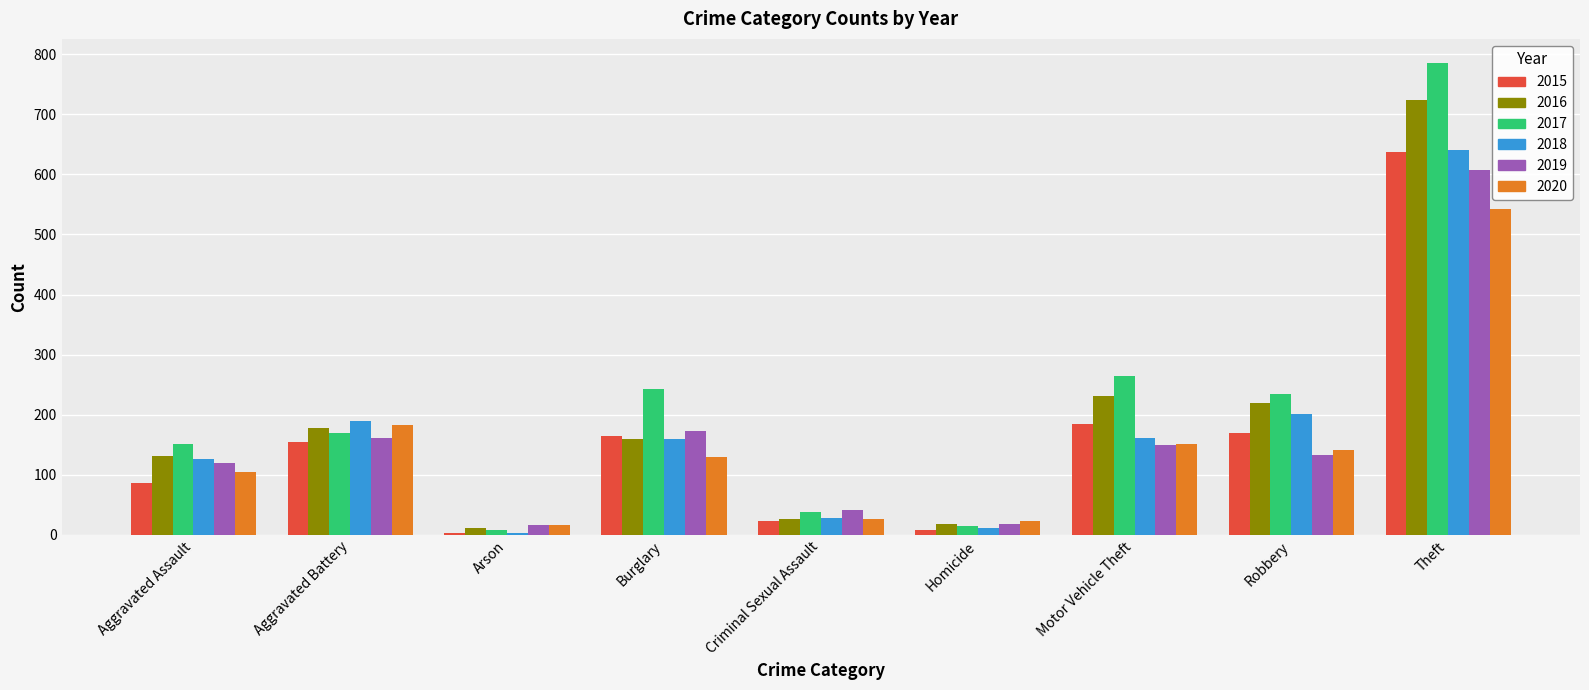

List the labels in order of 2017 value, largest first.

Theft, Motor Vehicle Theft, Burglary, Robbery, Aggravated Battery, Aggravated Assault, Criminal Sexual Assault, Homicide, Arson